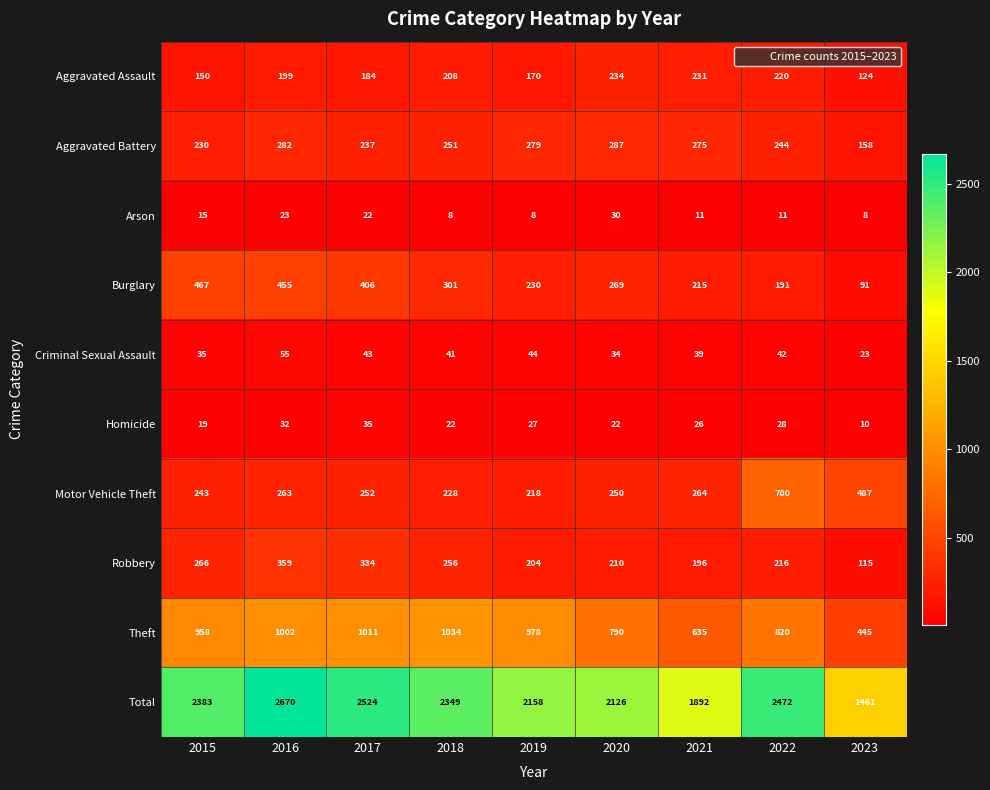

What is the smallest value displayed?

8